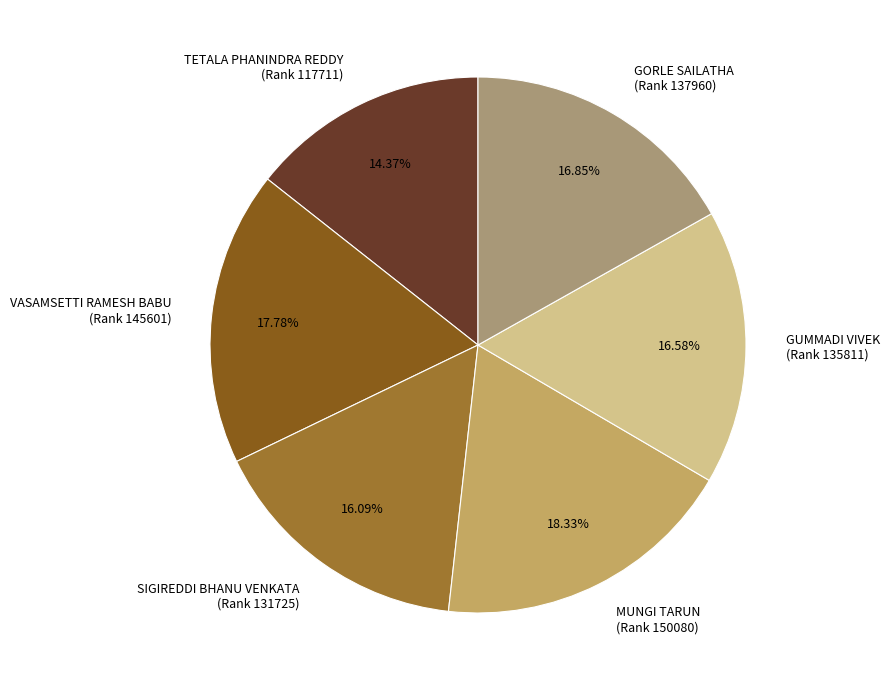

Which slice is the largest?

MUNGI TARUN (Rank 150080)